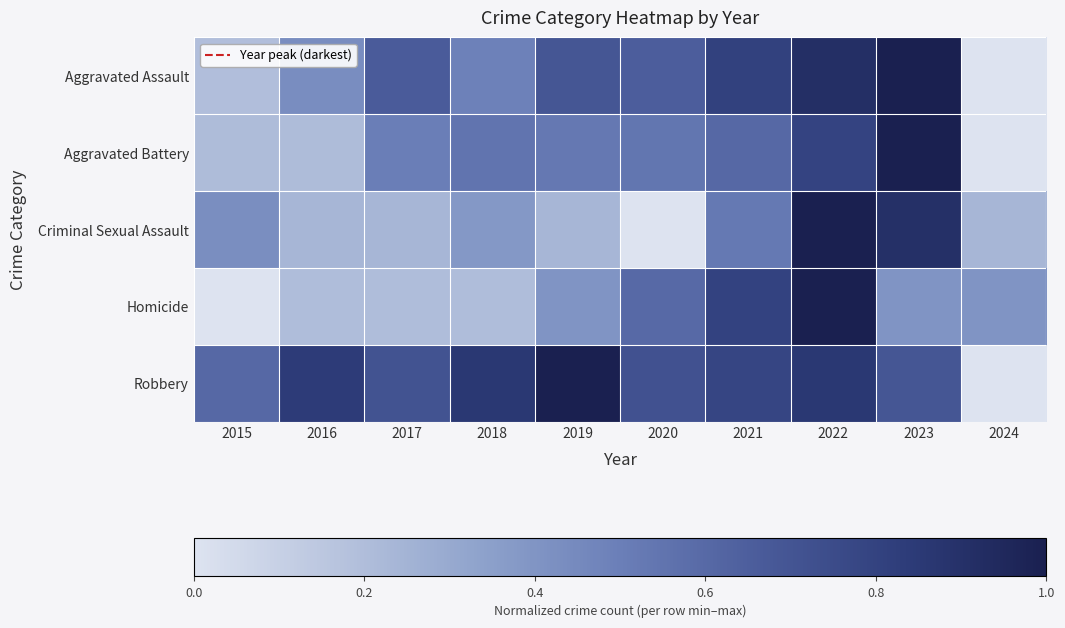

What is the total value across all series at 2015?

1.4